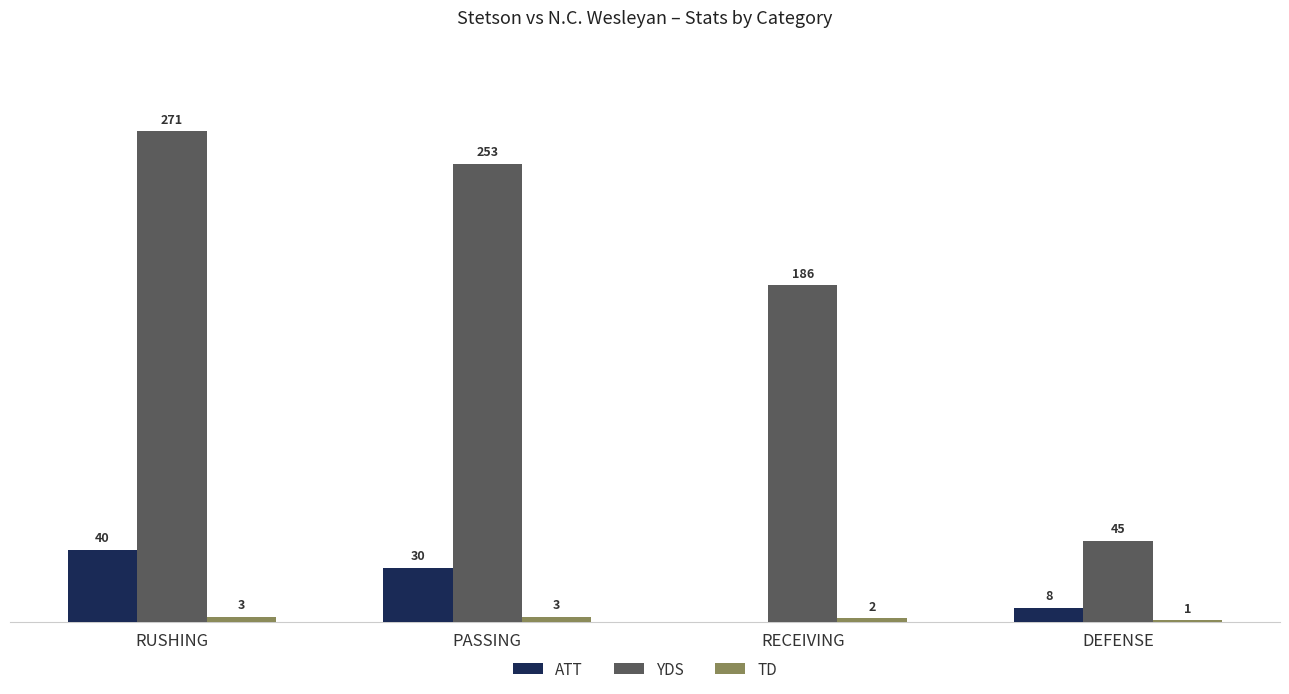

At which label does YDS first exceed 253?

RUSHING